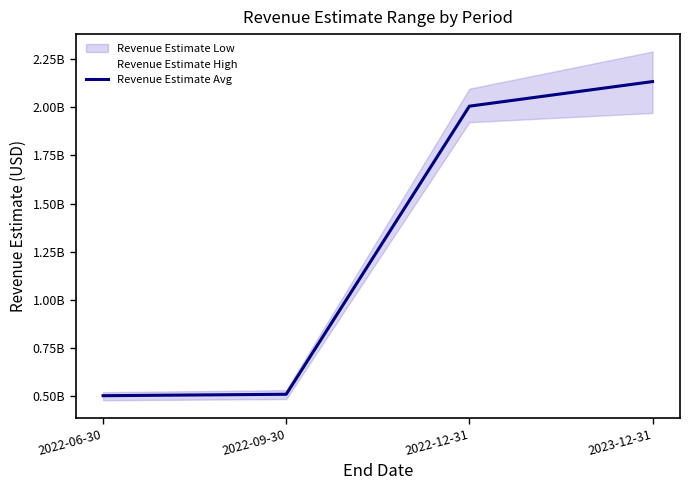

What is the ratio of the value at 2022-09-30 to the value at 2022-06-30?

1.0